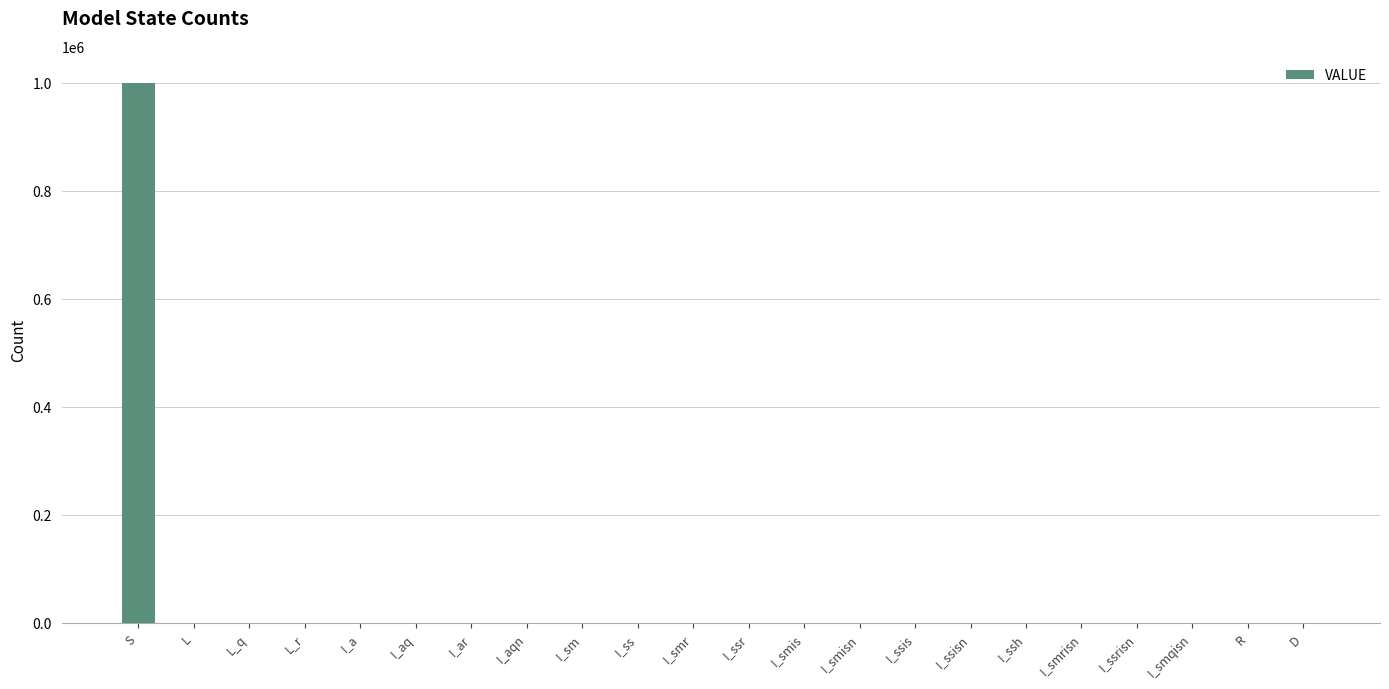

True or false: the data shows -503855 at I_smis.

False